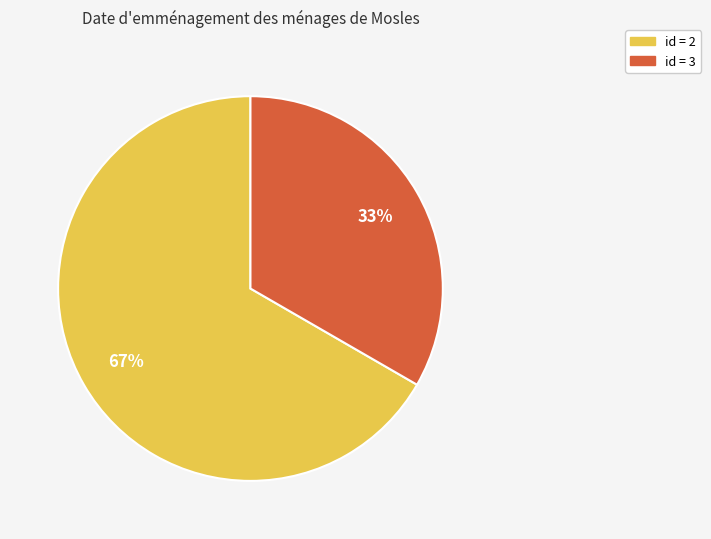

Is there a majority slice in this chart?

Yes